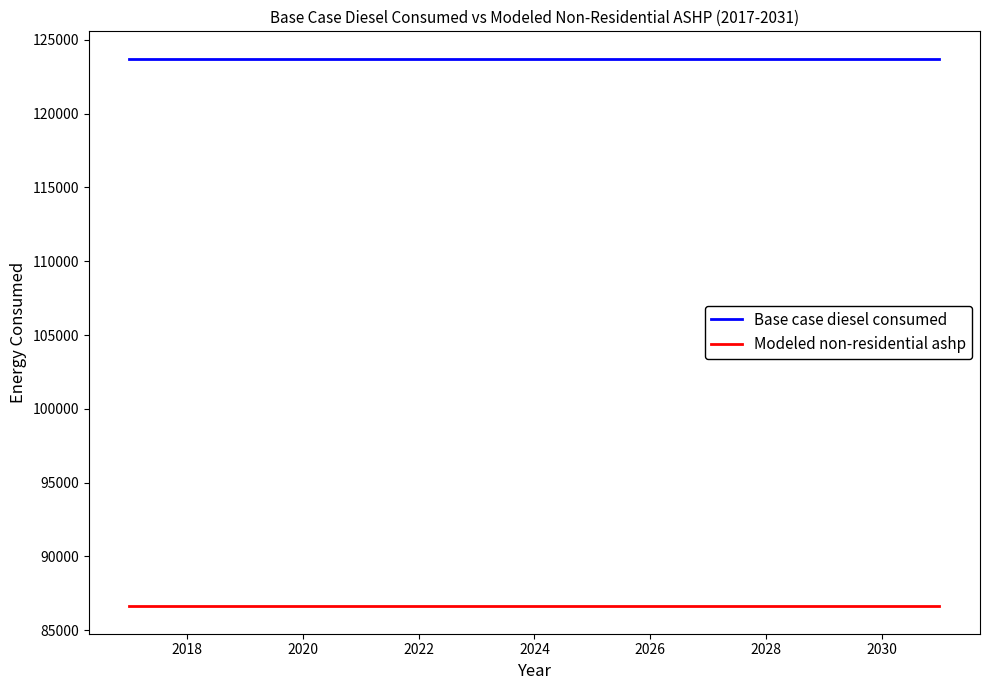

True or false: Base case diesel consumed and Modeled non-residential ashp cross at least once.

False